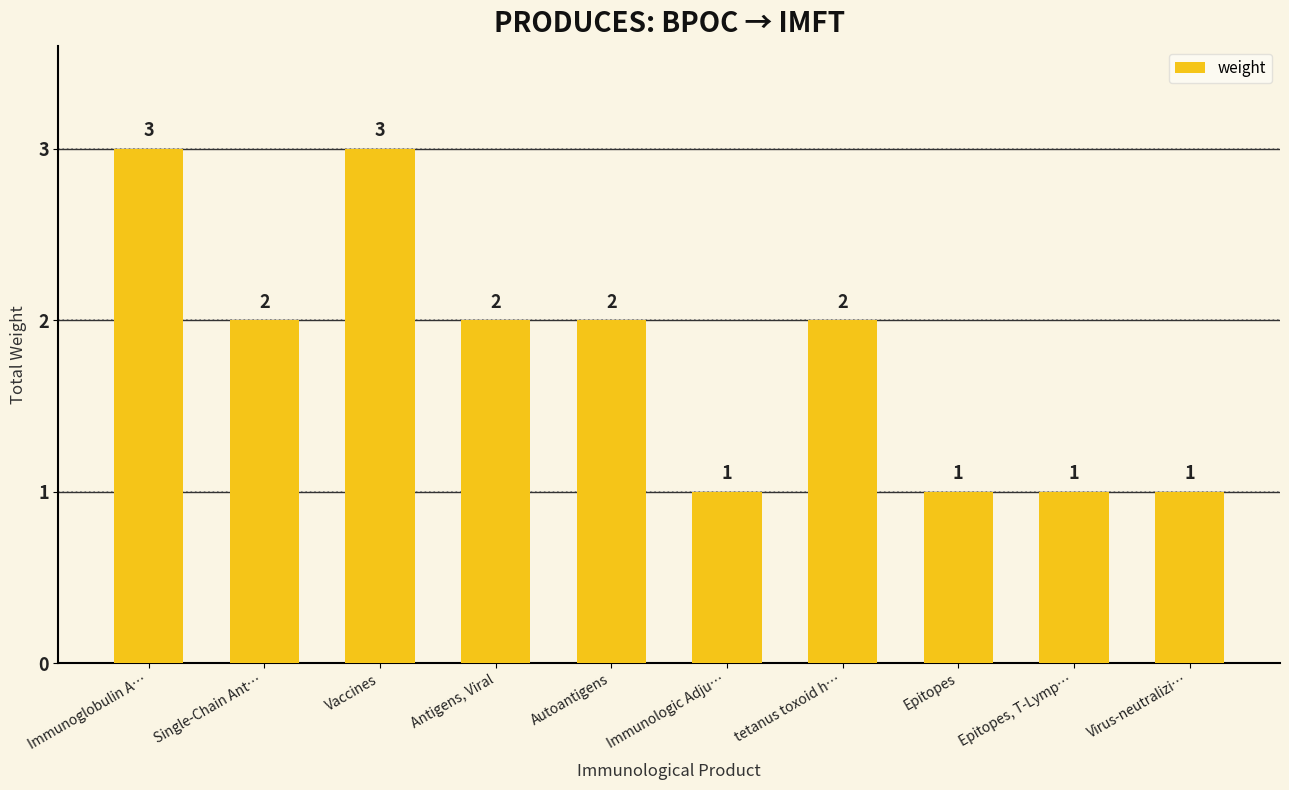

Reading right to left, list all the values displayed in this chart.

1	1	1	2	1	2	2	3	2	3